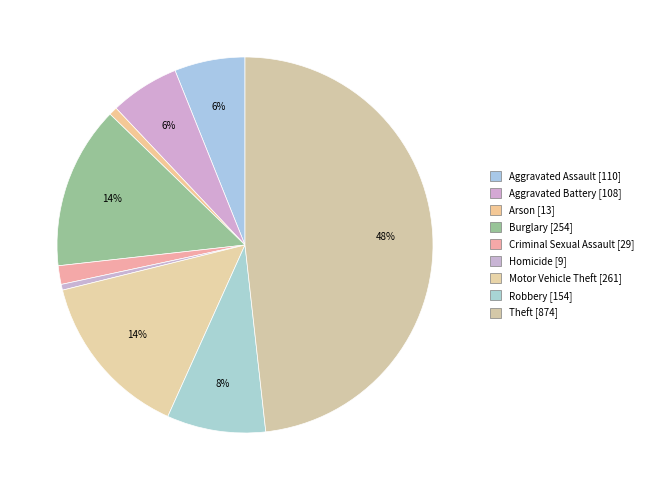

How many slices are in this pie chart?

9